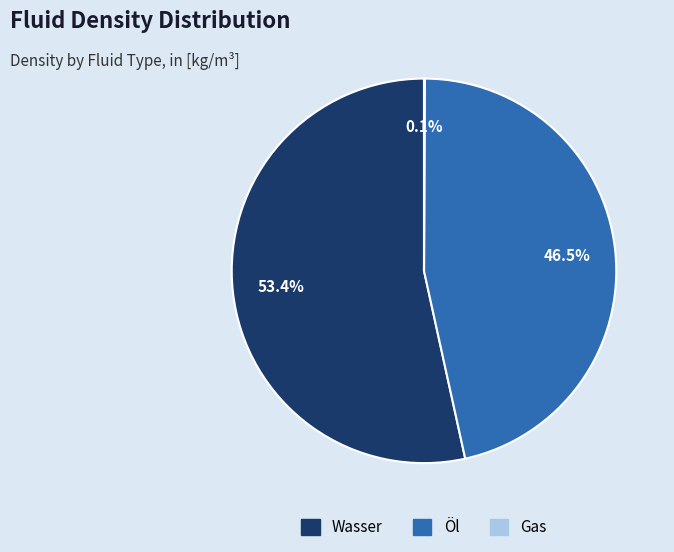

Is there a majority slice in this chart?

Yes